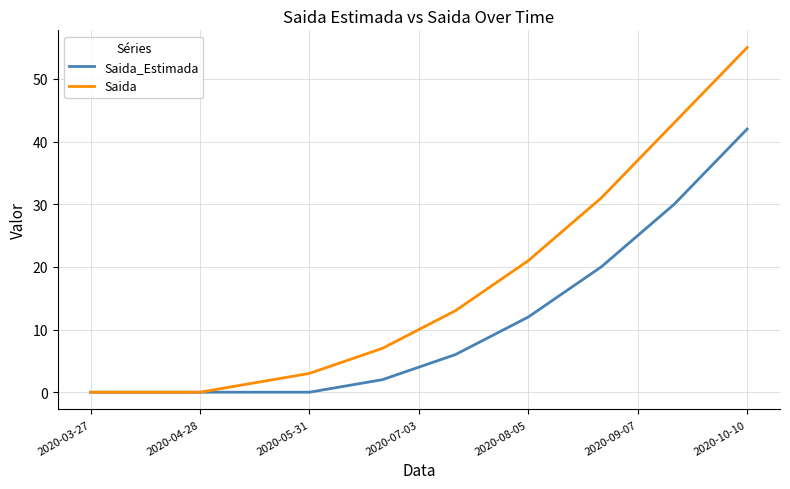

How many categories are shown in the chart?

19